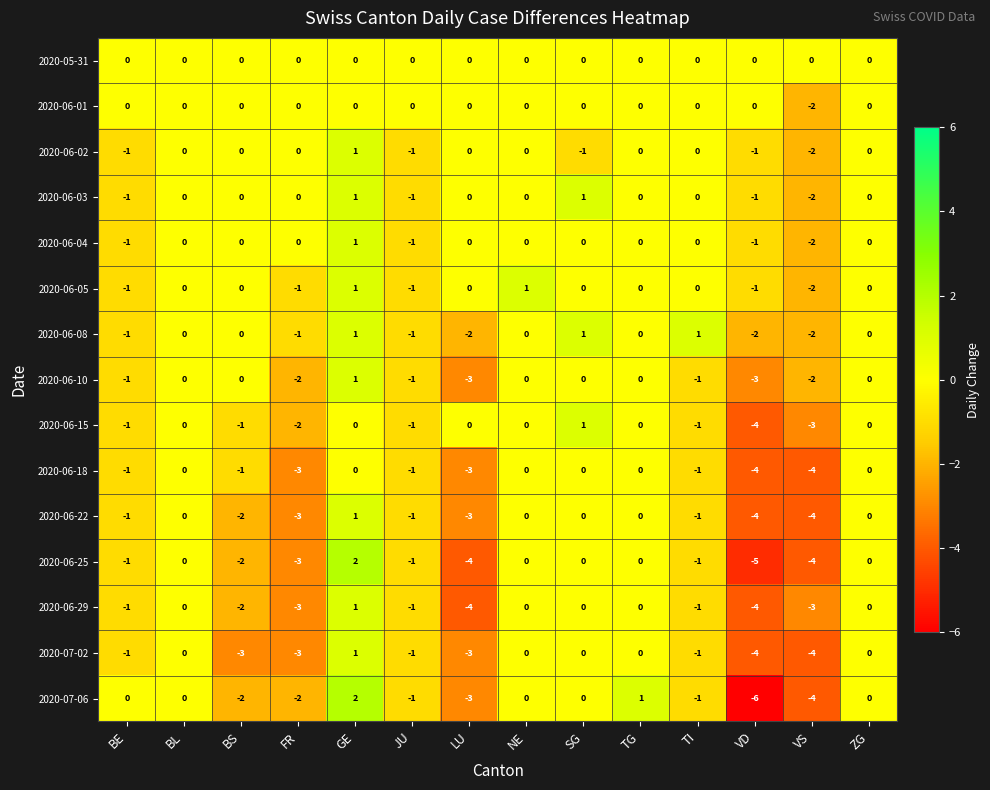

How many series are shown in this chart?

15